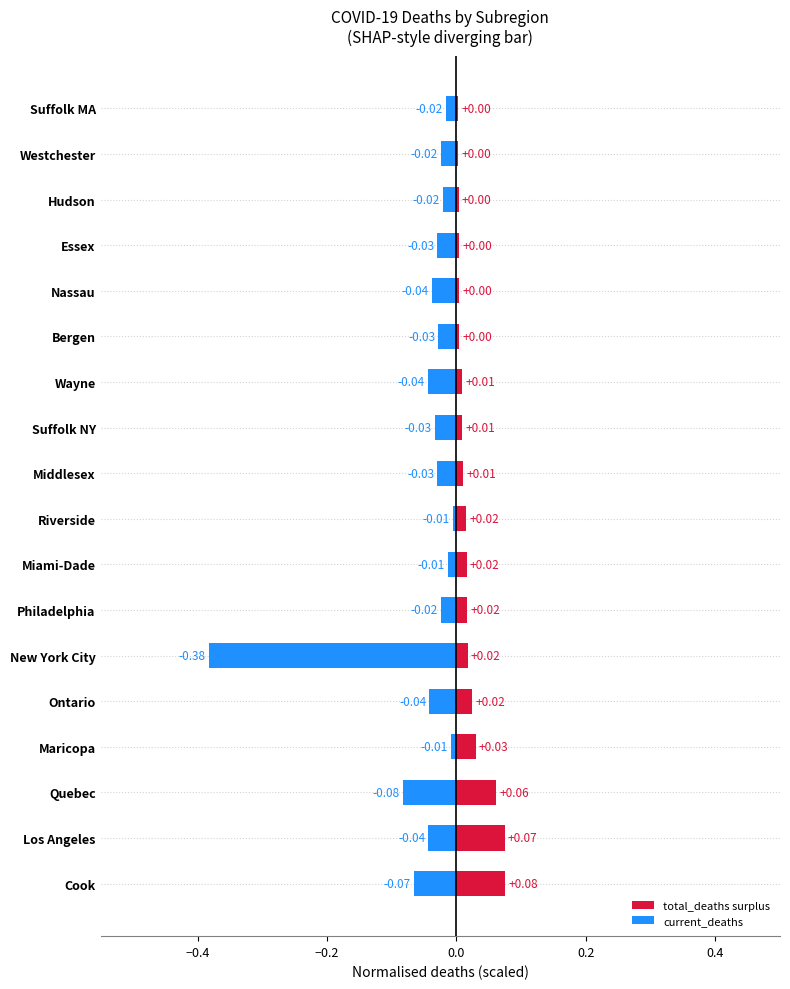

Which series has the largest range (max minus min)?

current_deaths